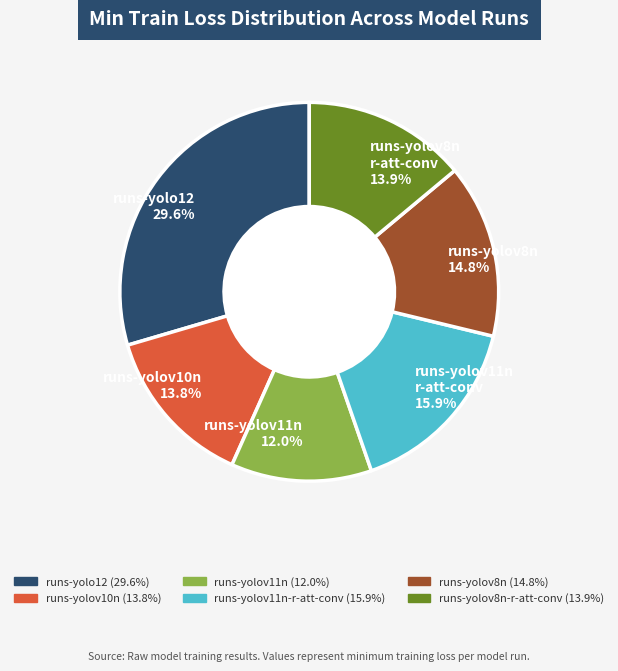

What is the smallest slice in the pie chart?

runs-yolov11n 12.0%